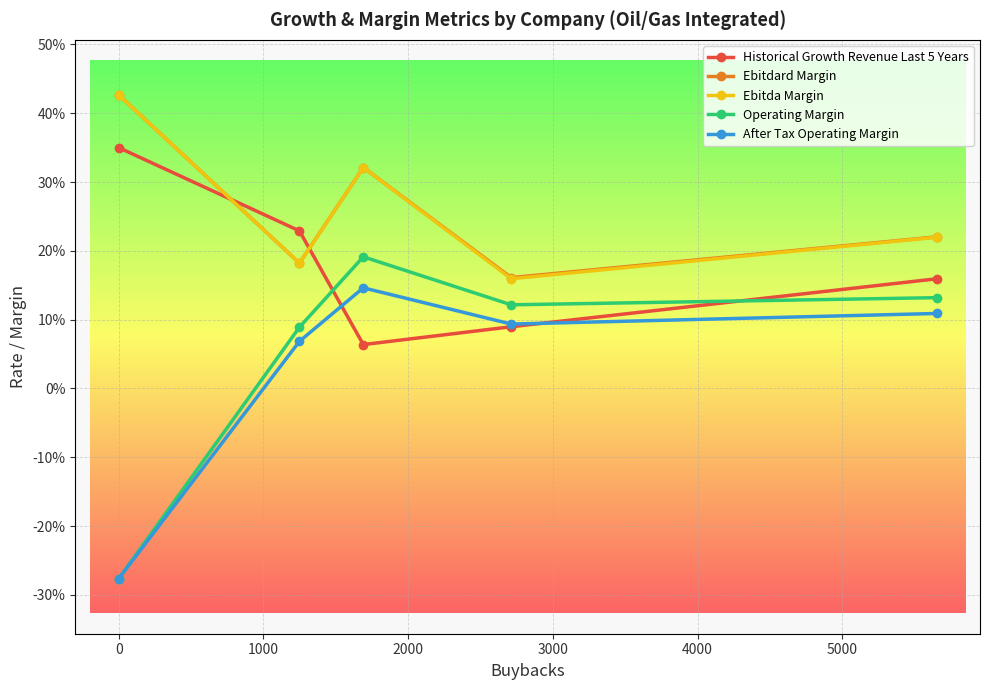

In Ebitda Margin, how many points are lower than both neighbors (excluding endpoints)?

2